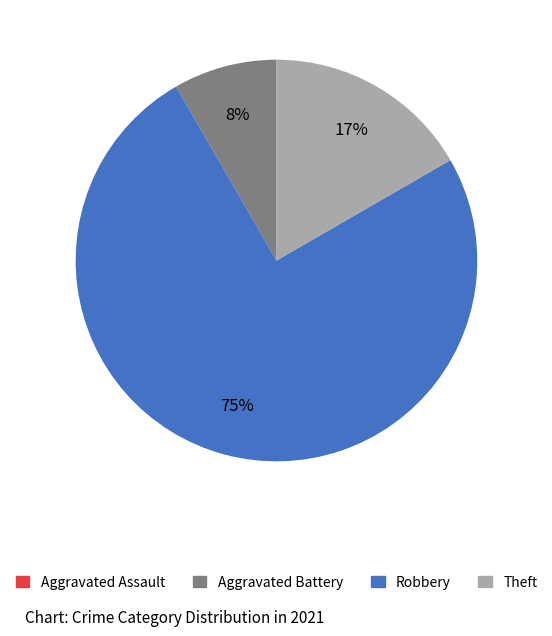

To the nearest percent, what is the average slice percentage?

25%